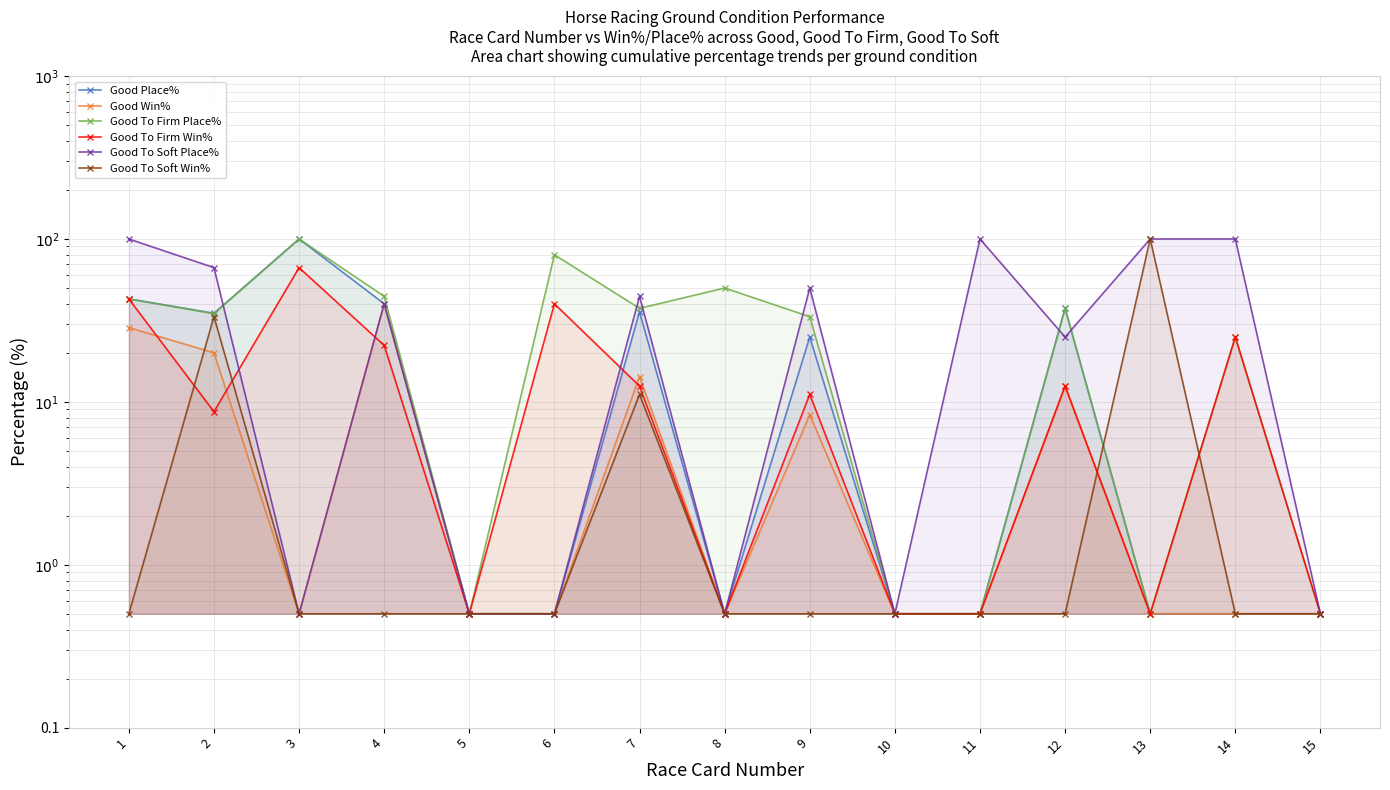

What is the value of the Good To Firm Win% point at the 15th from the left?

0.5